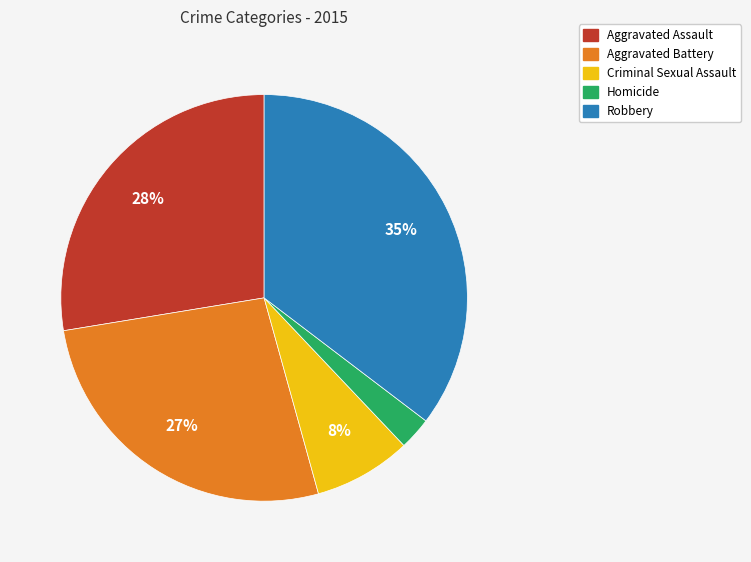

Combined, do Aggravated Assault and Criminal Sexual Assault account for over 50%?

No